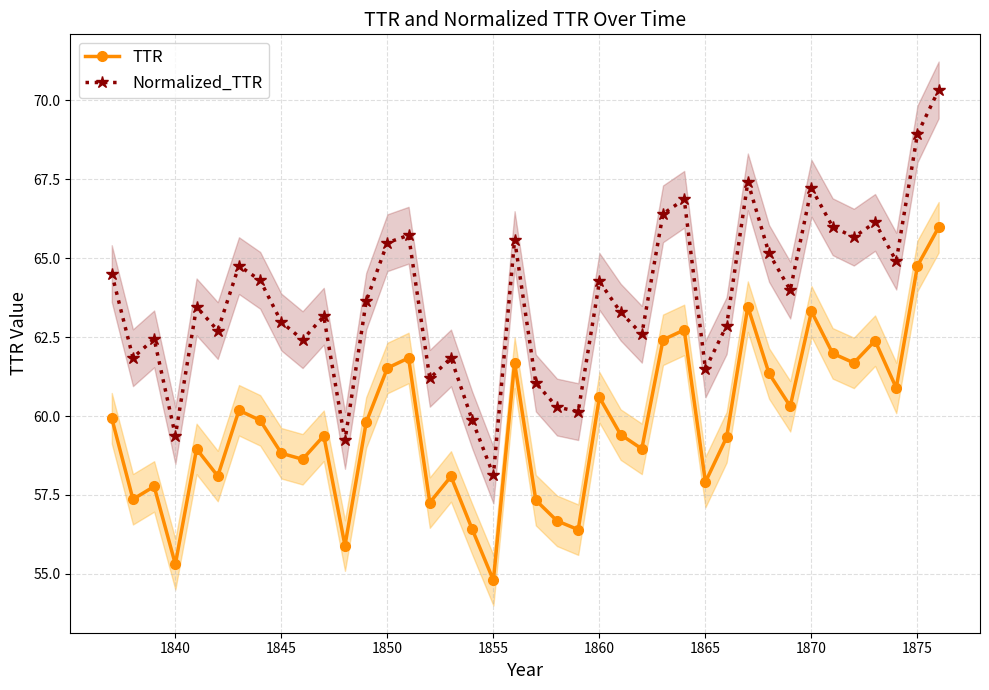

What is the maximum value for Normalized_TTR?

70.3